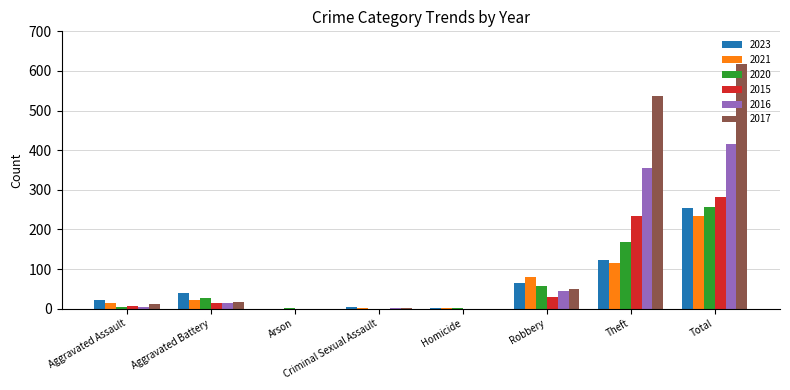

What is the sum of all 2020 values?

514